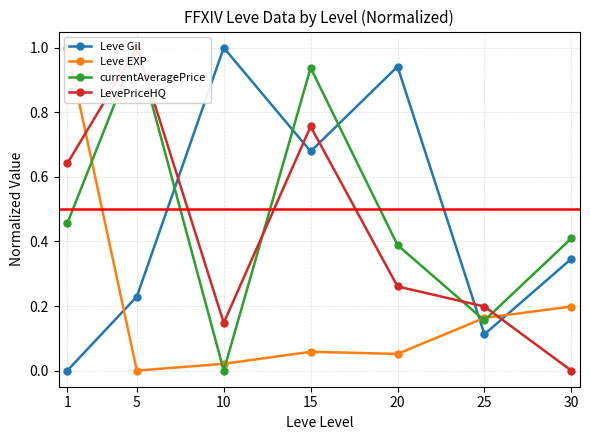

What is the maximum value for Leve Gil?

1.0